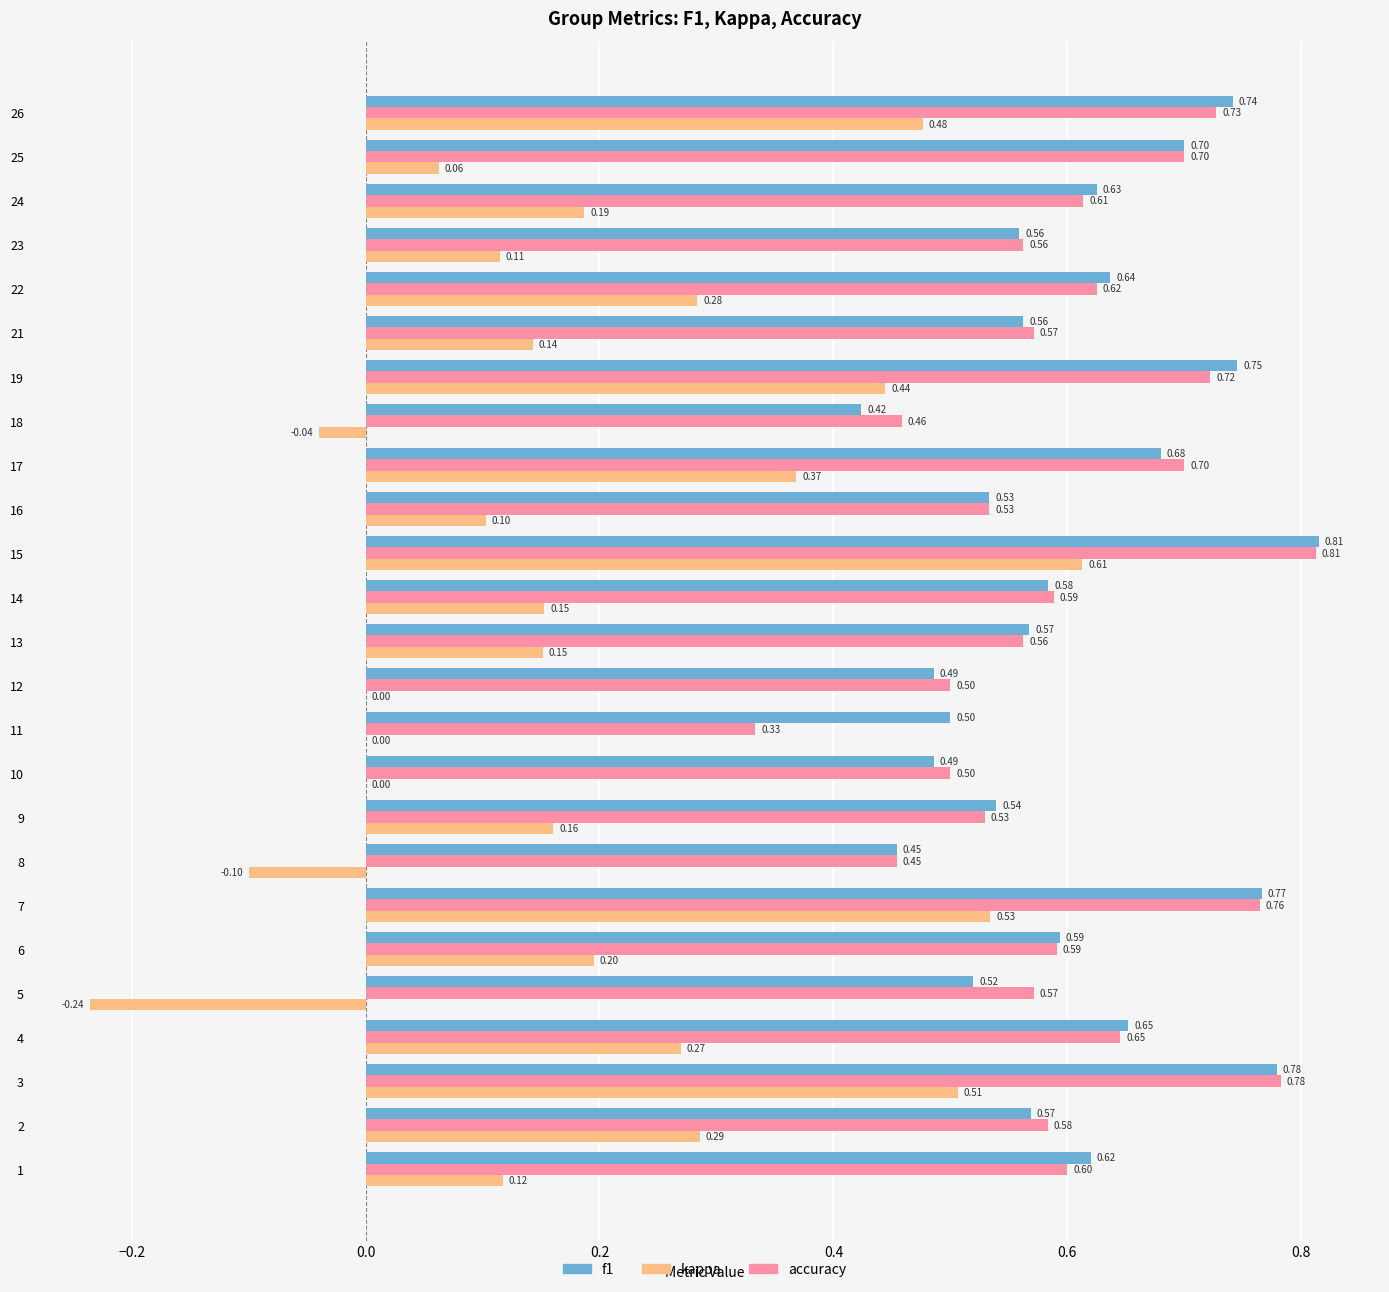

Between 3 and 25, which series saw the biggest shift?

kappa